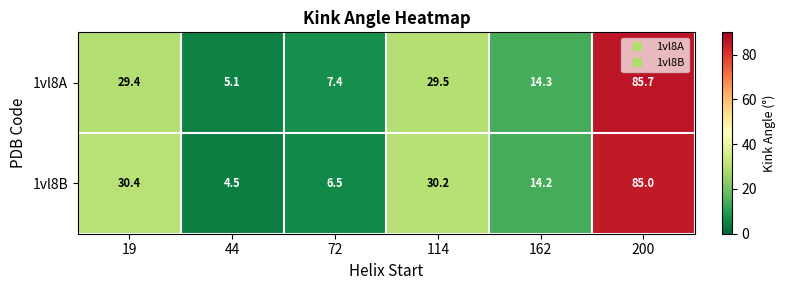

True or false: 1vl8A has a value of 2.0 at 72.

False